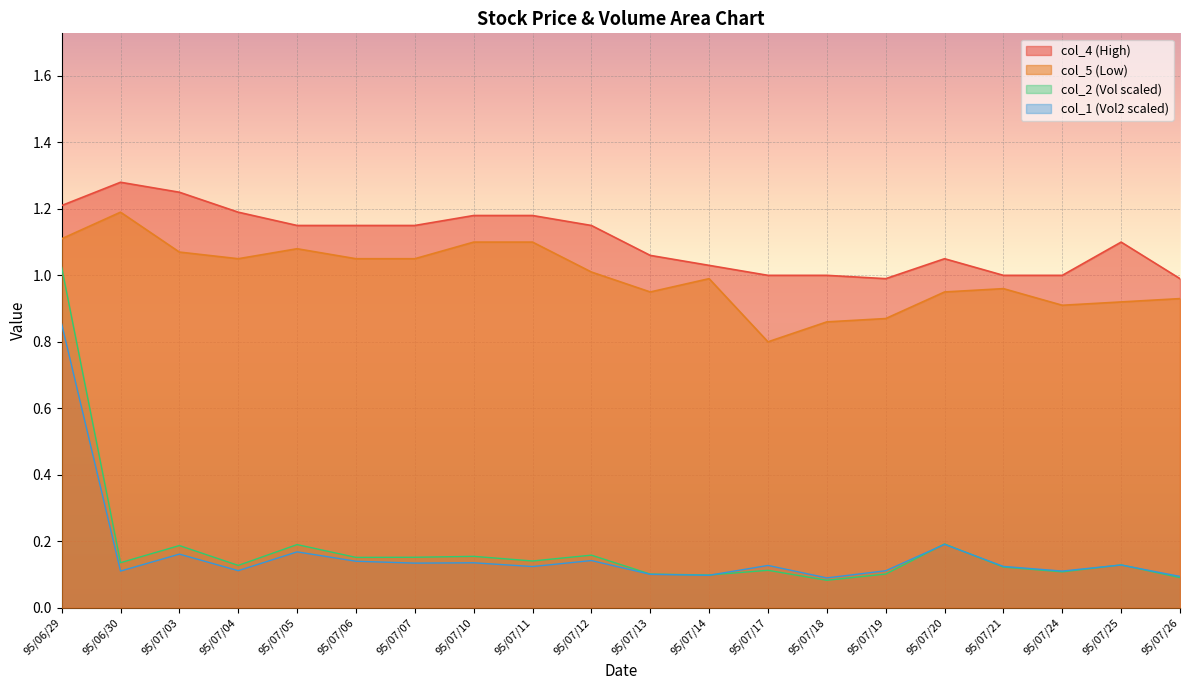

At which category is the sum across all series the highest?

95/06/29